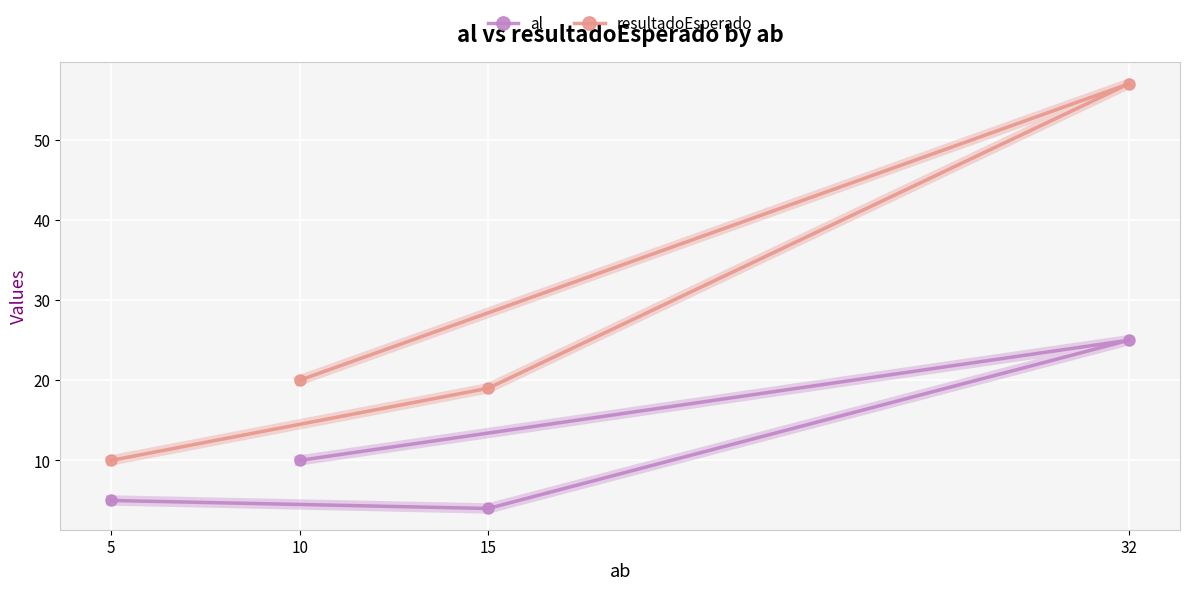

How many data points does each series have?

4